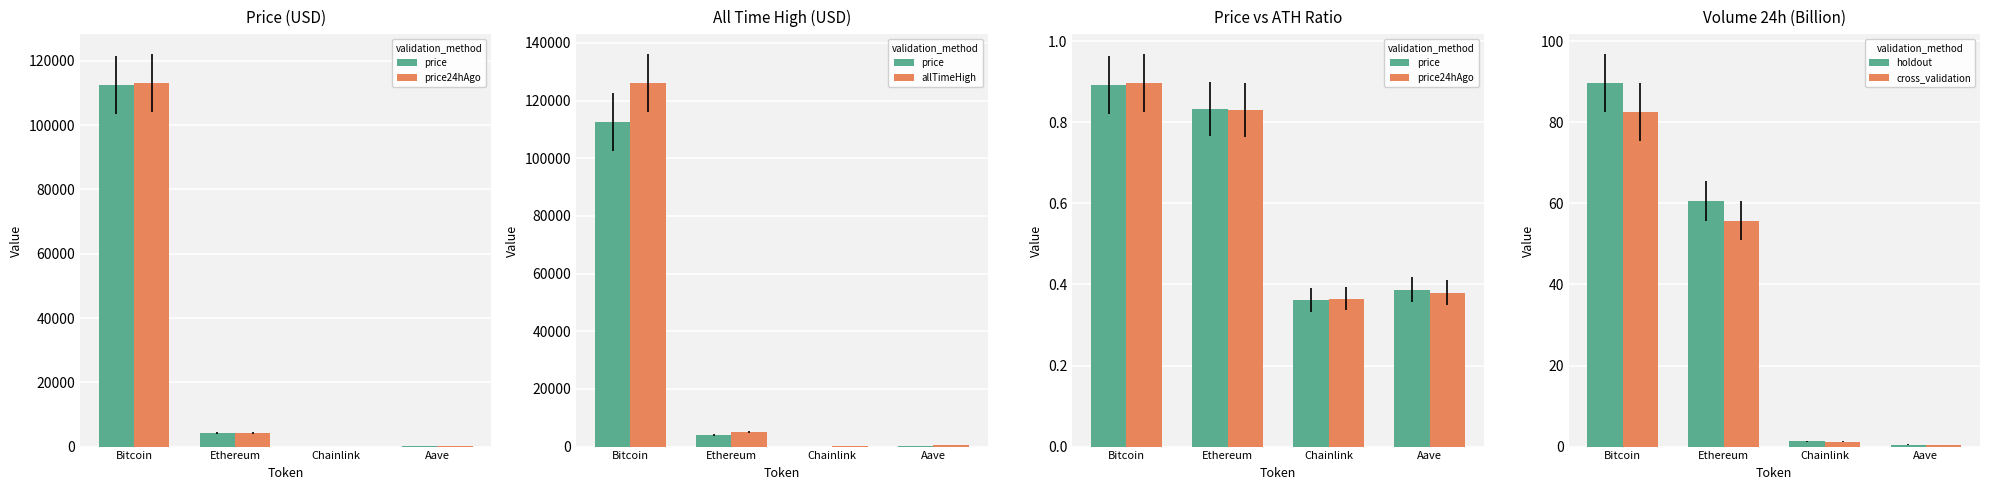

At which category is the sum across all series the highest?

Bitcoin